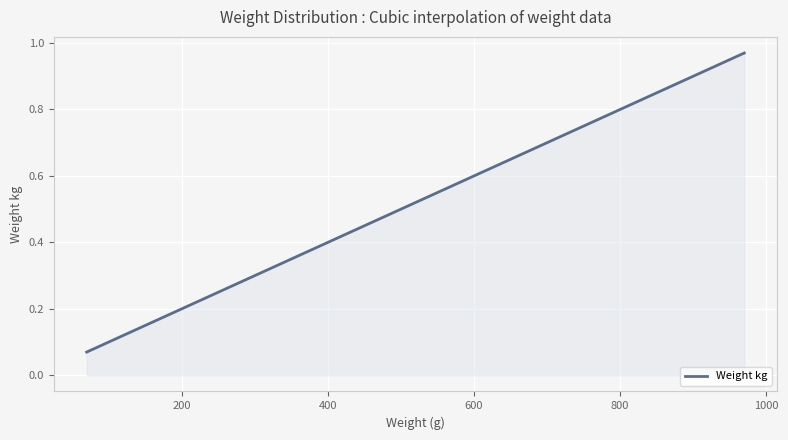

List the labels in order of value, largest first.

970, 820, 480, 440, 430, 420, 400, 340, 330, 260, 230, 230, 180, 180, 150, 120, 120, 70, 70, 70